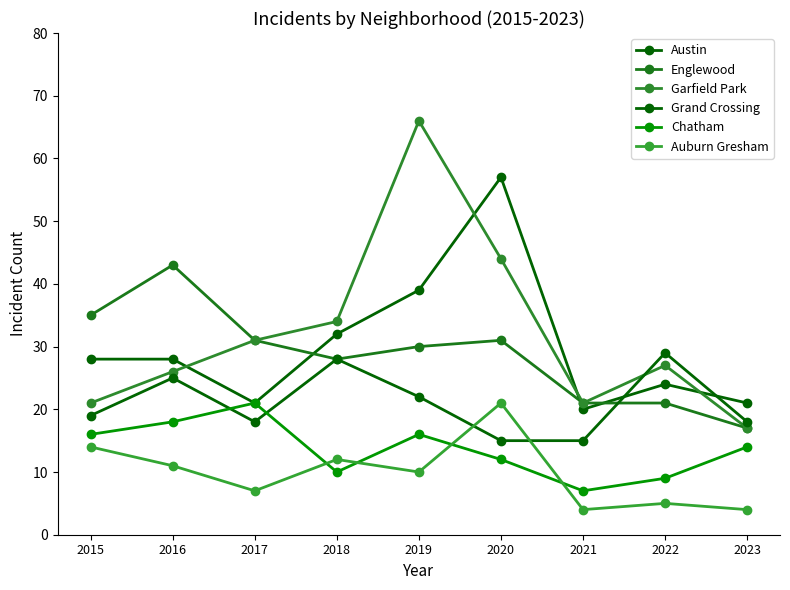

What is the greatest value displayed?

66